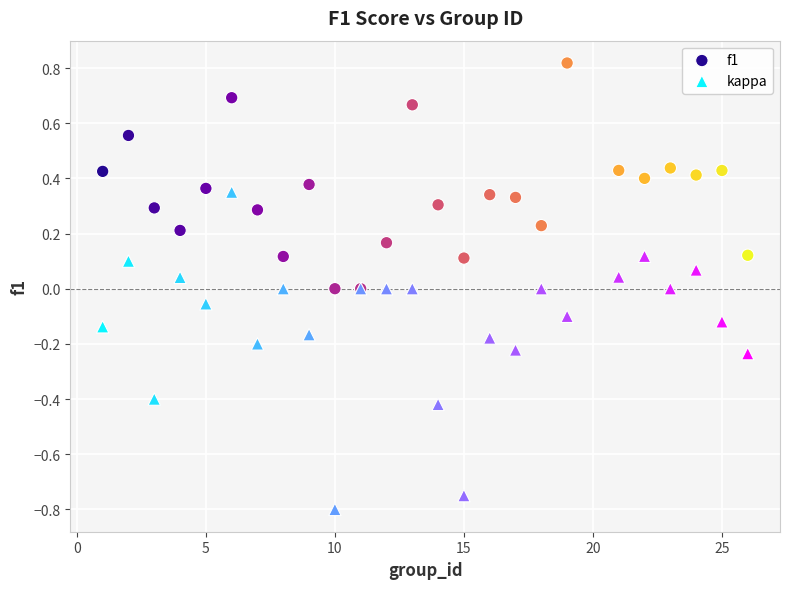

What is the X range (max minus min) for the scatter plot?

25.0